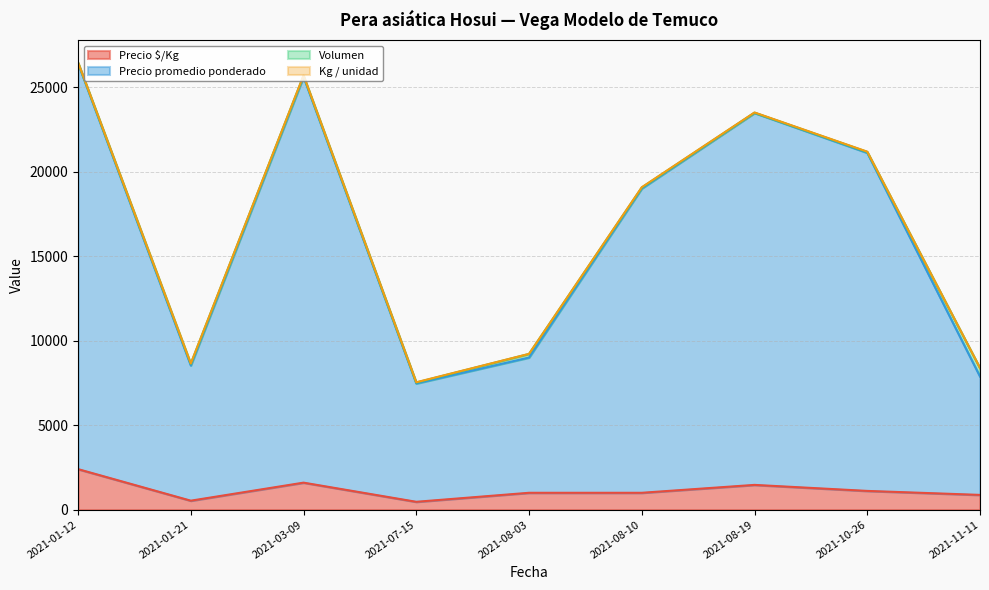

At which category is the sum across all series the highest?

2021-01-12